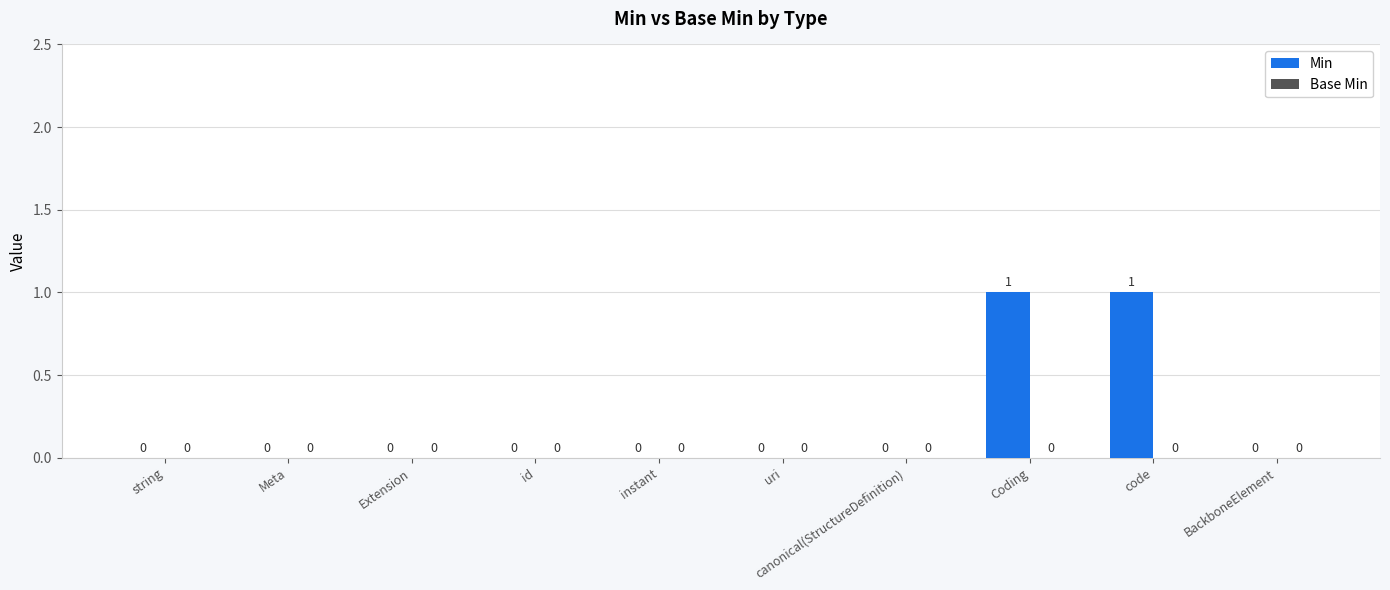

What is the change in value from canonical(StructureDefinition) to Coding?

+1